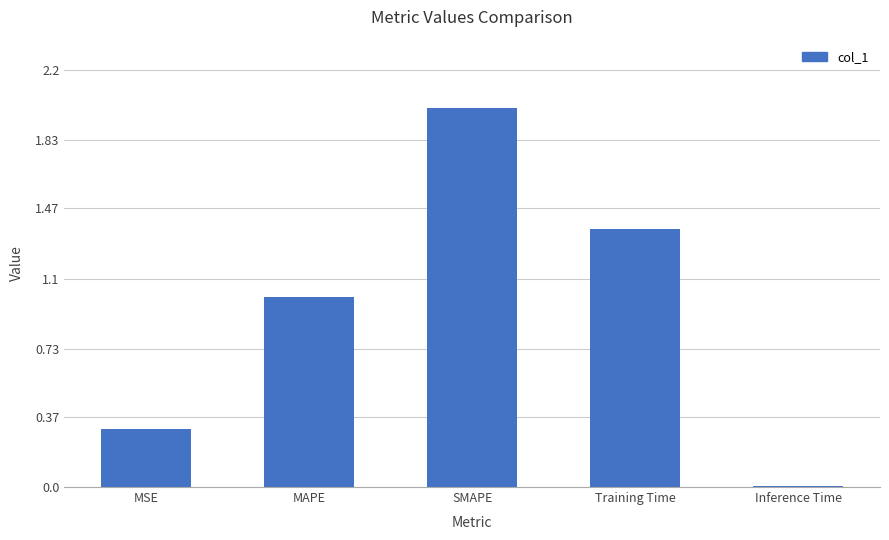

The chart shows a value of 0.5 at SMAPE. True or false?

False